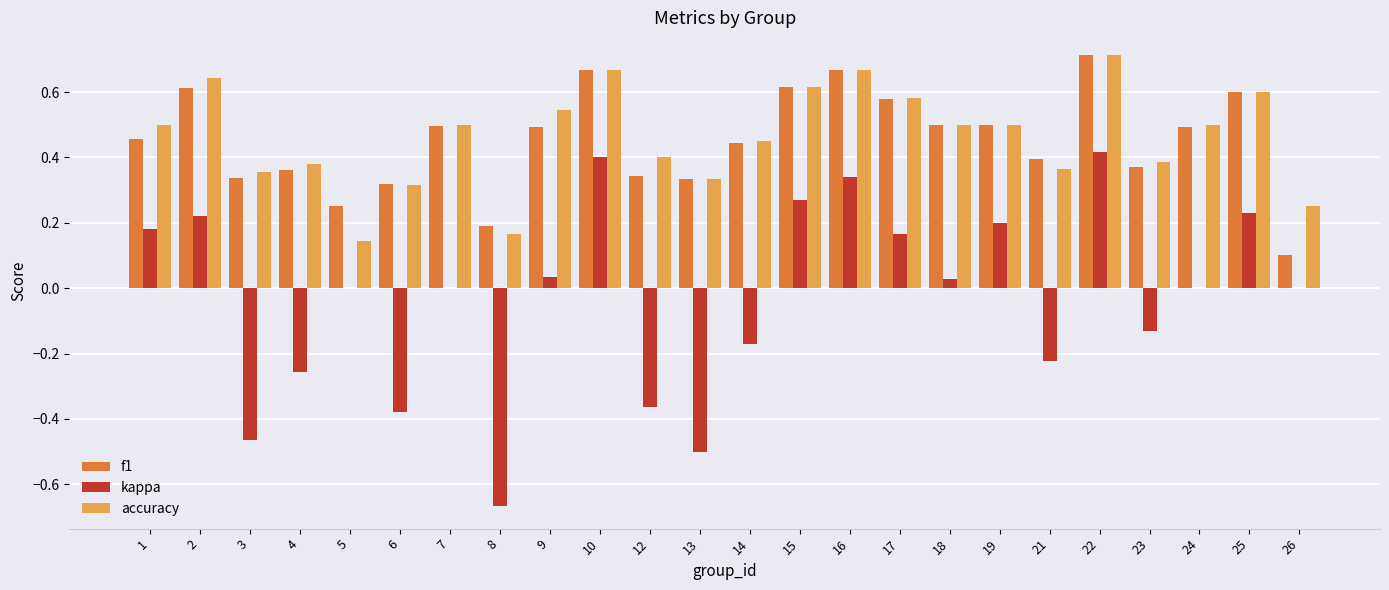

Does the chart contain stacked bars?

No